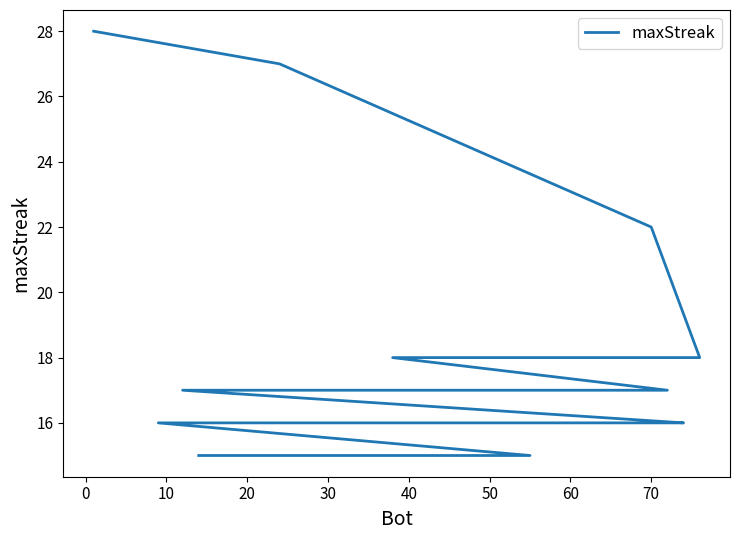

Approximately how many times larger is the value at 10 compared to 30?

0.9